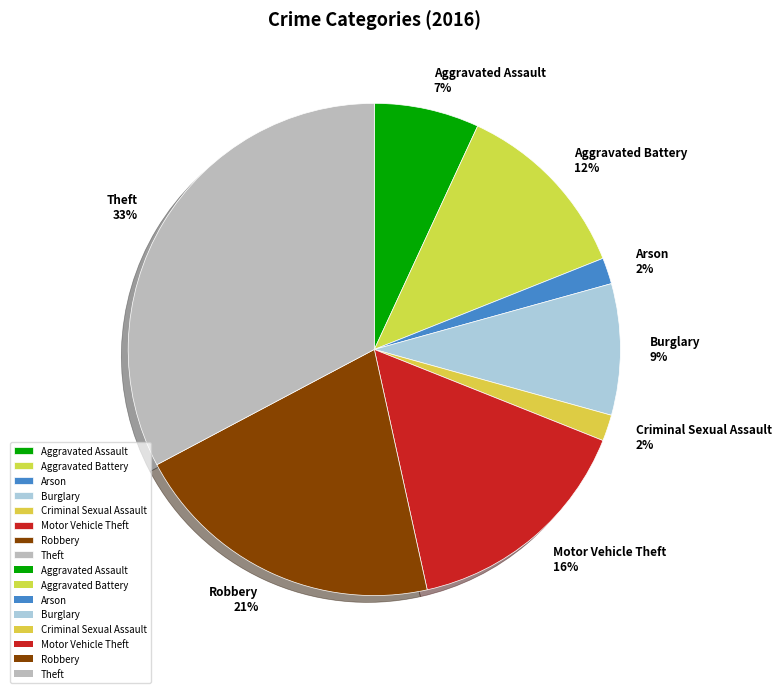

What is the largest slice in the pie chart?

Theft